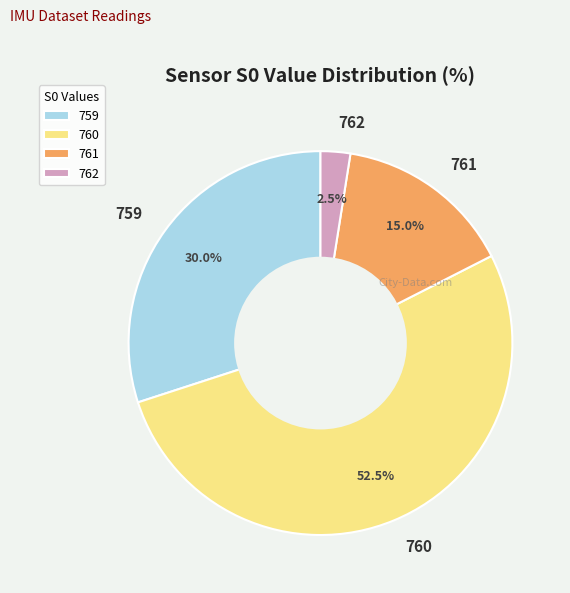

Does 759 account for over 50% of the chart?

No